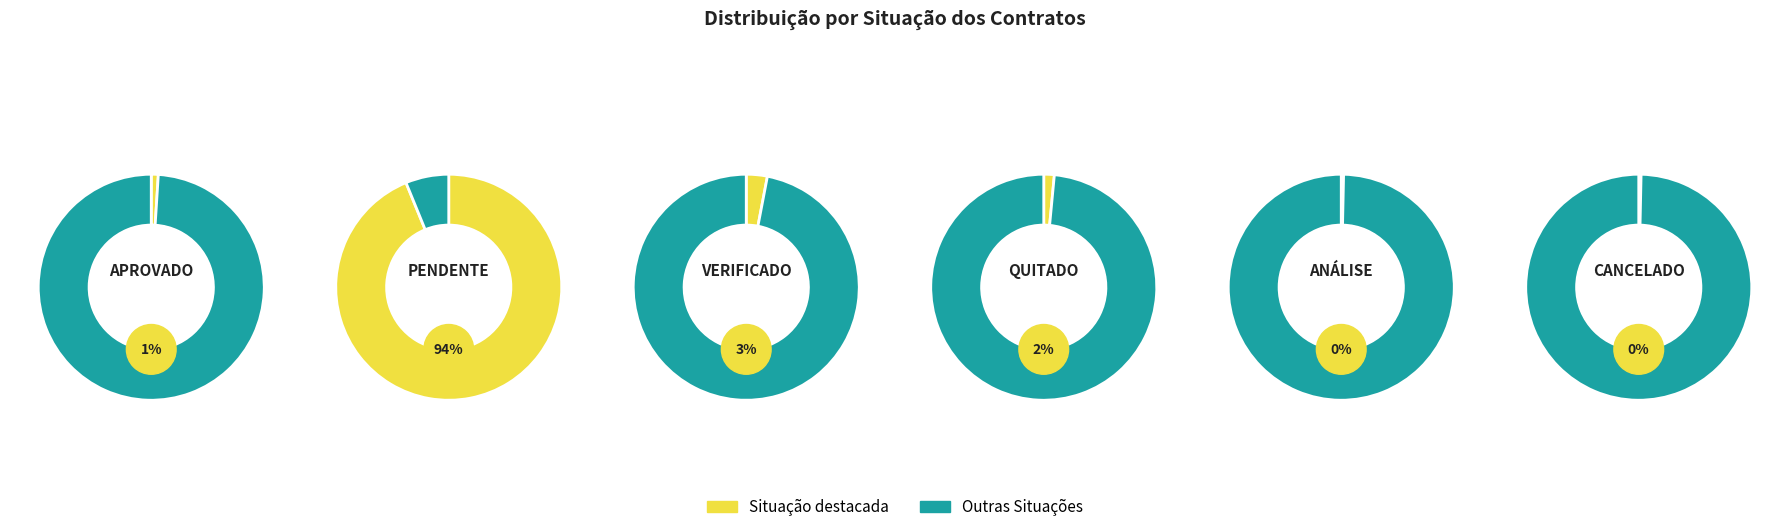

Do ANÁLISE and QUITADO together represent more than half of the pie?

No